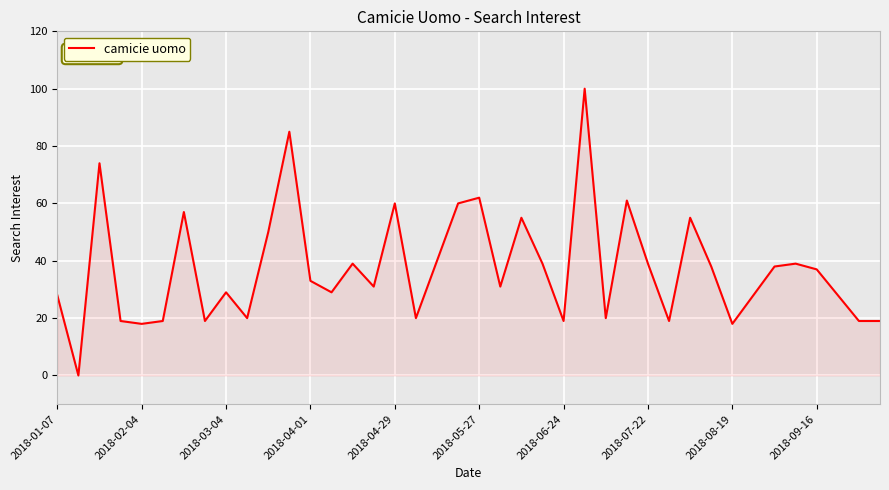

What is the maximum value shown in the chart?

100